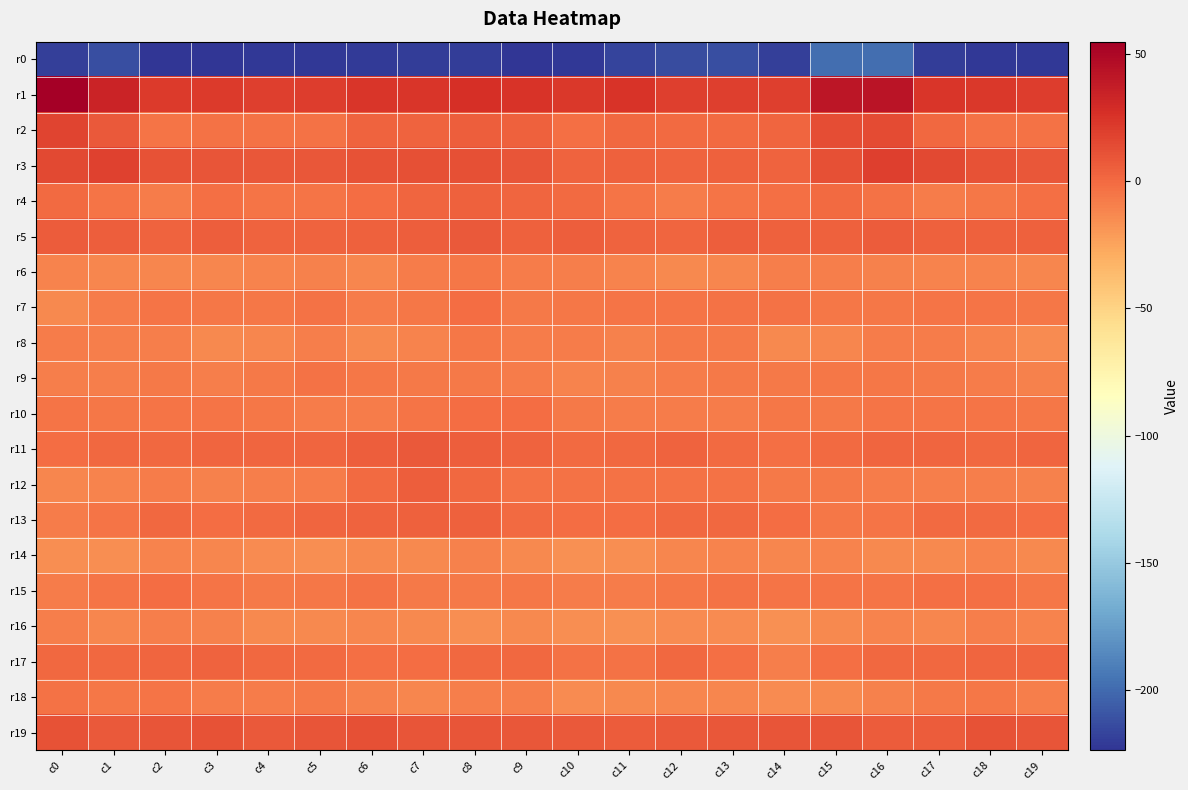

What is the difference between the highest and lowest values at c11?

241.2